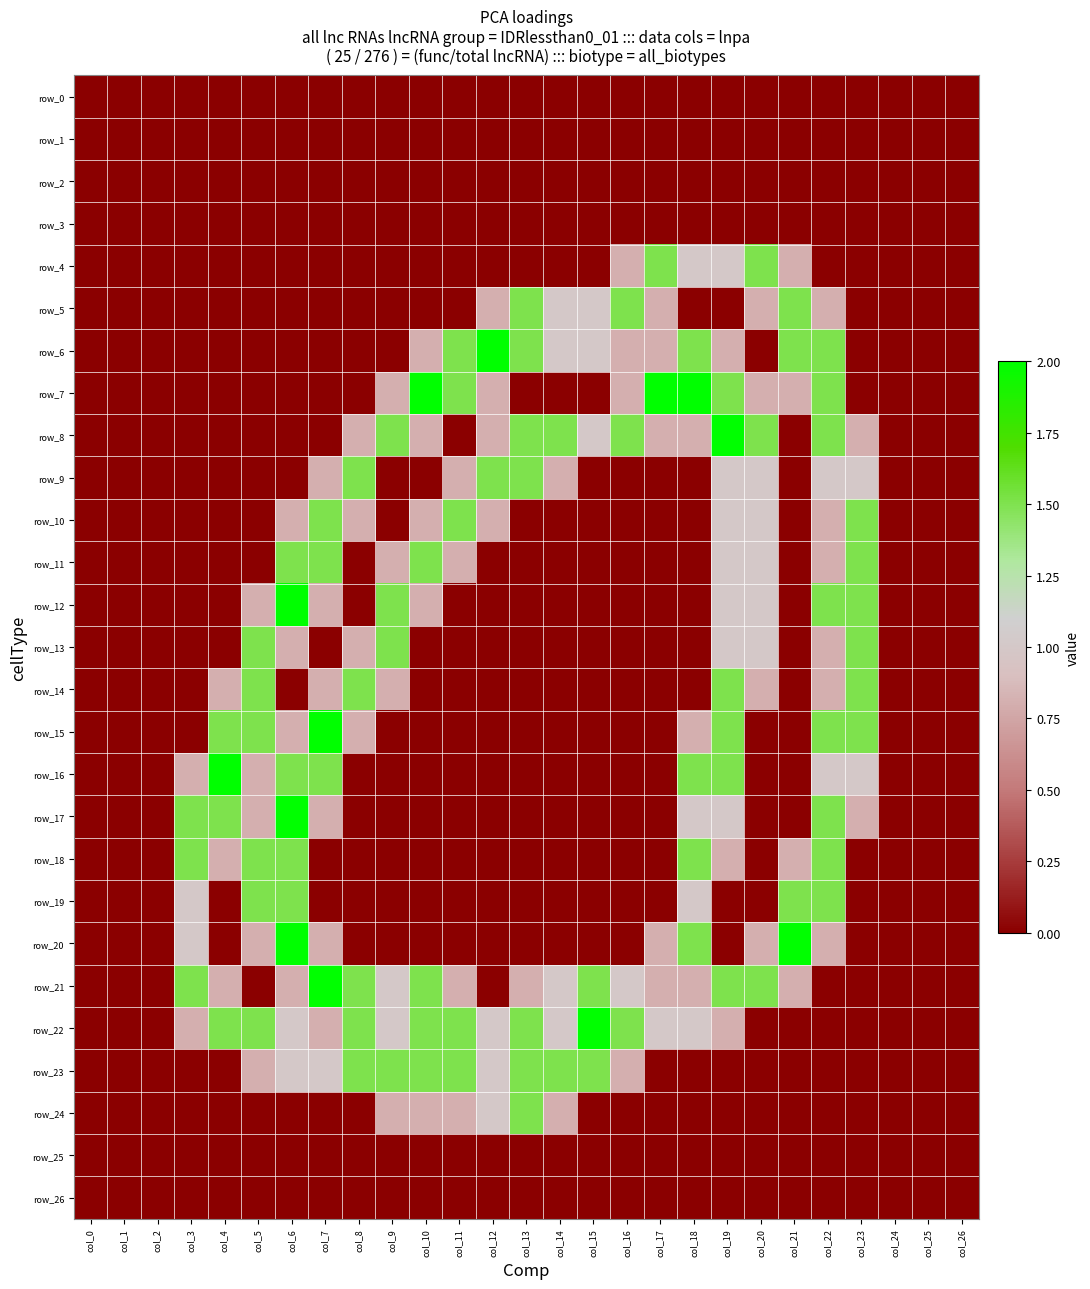

Where is row_14 nearest to the value 0?

col_0